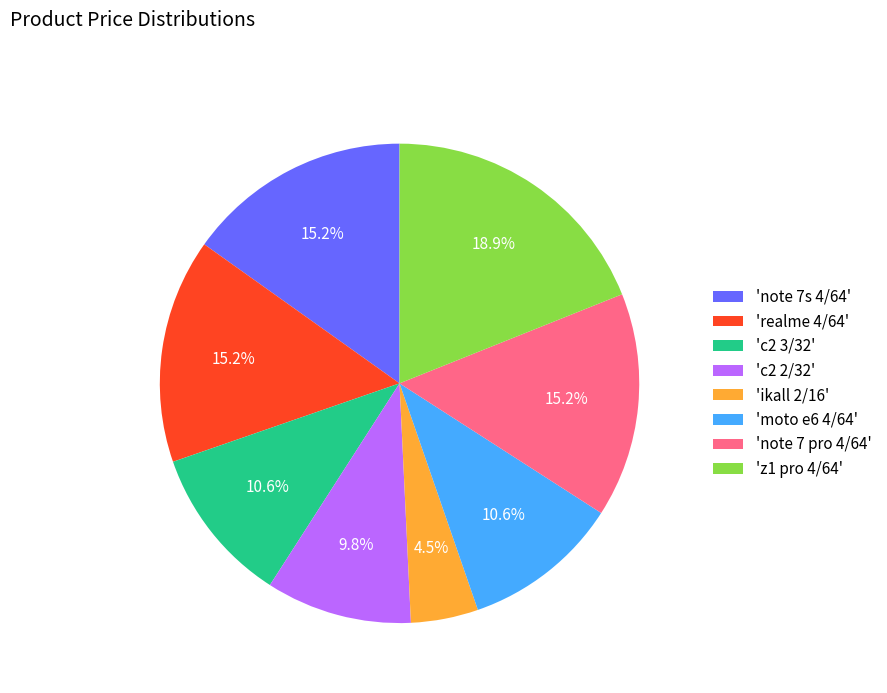

What is the ratio of the value at 'z1 pro 4/64' to the value at 'ikall 2/16'?

4.2